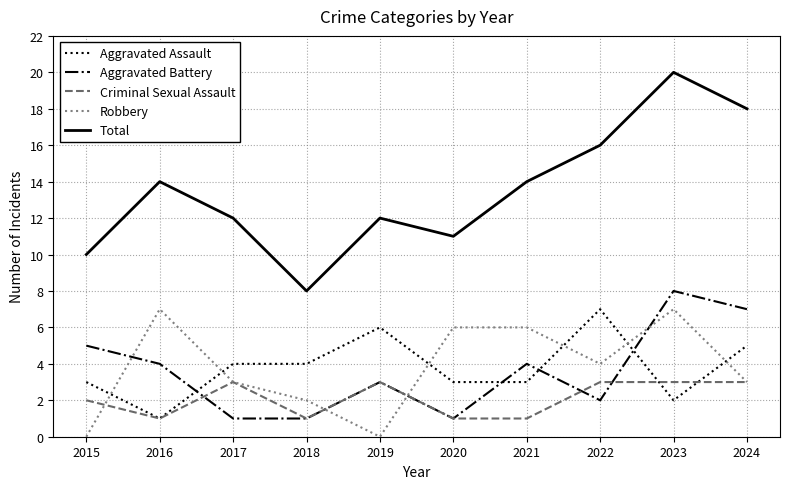

At which label does Total reach its minimum?

2018